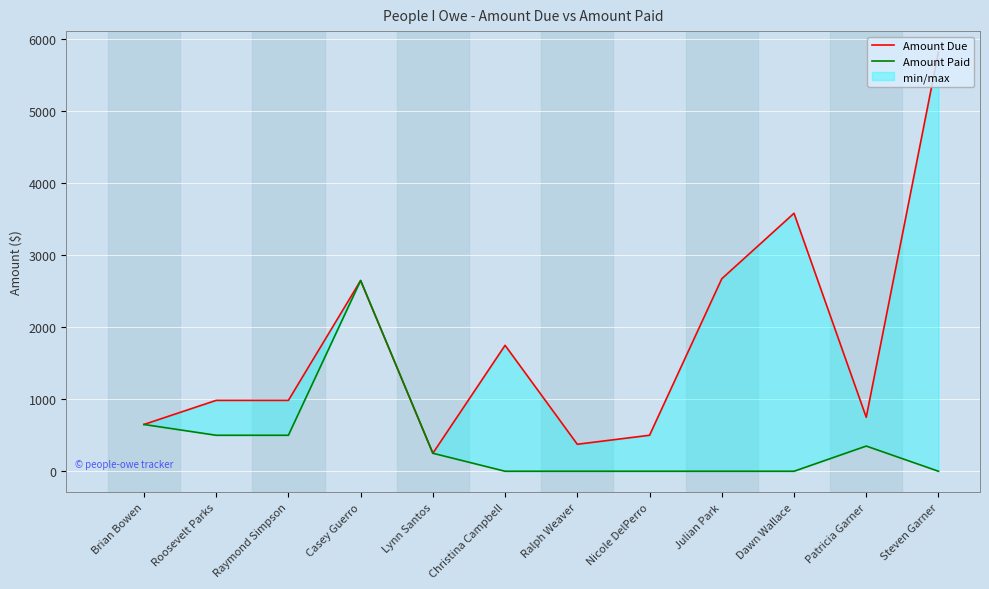

Reading right to left, list all the values displayed in this chart.

Amount Due: 5825	750	3585	2675	500	375	1750	250	2650	985	985	650
Amount Paid: 0	350	0	0	0	0	0	250	2650	500	500	650